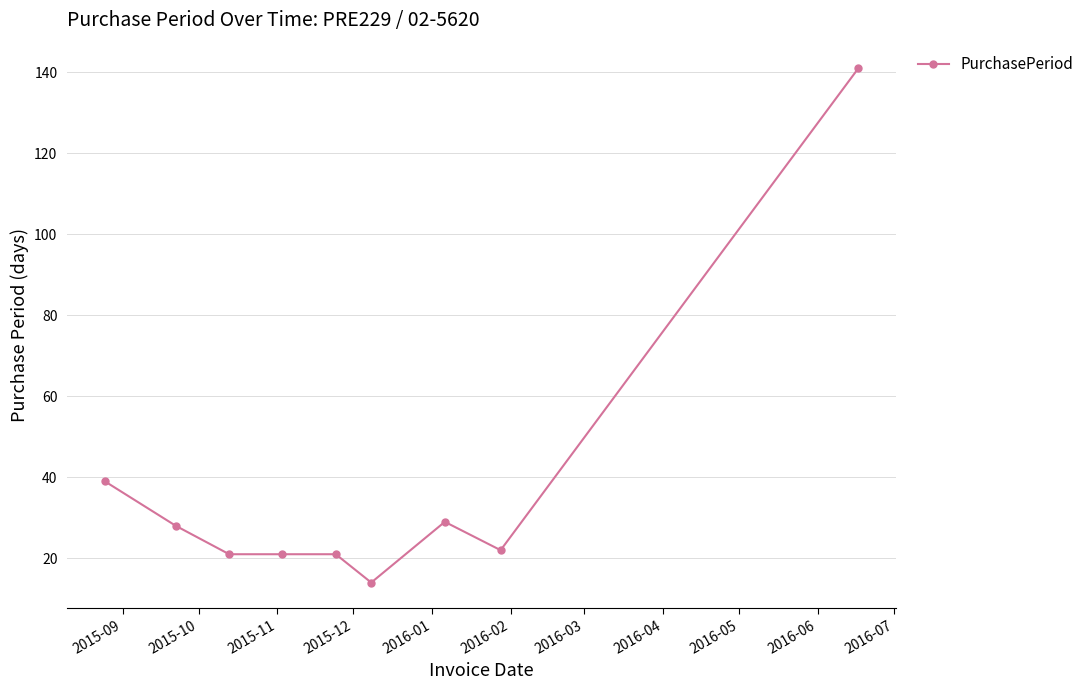

How many lines are shown in the chart?

1